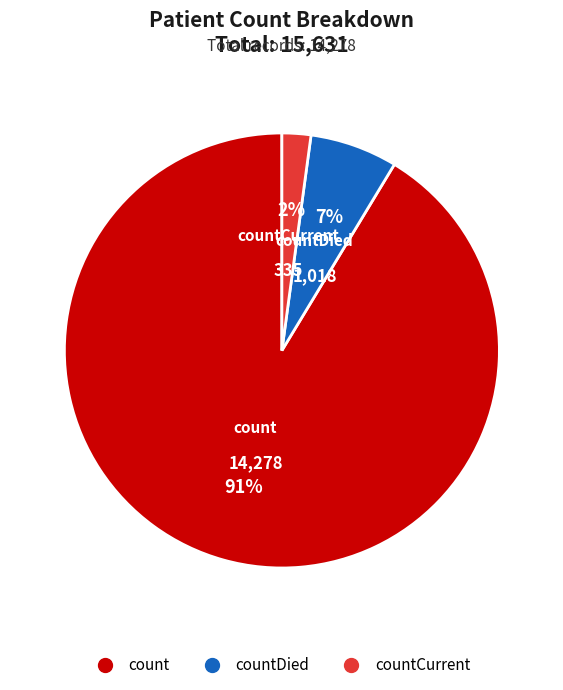

To the nearest percent, what is the difference between the largest and smallest slice percentages?

89%